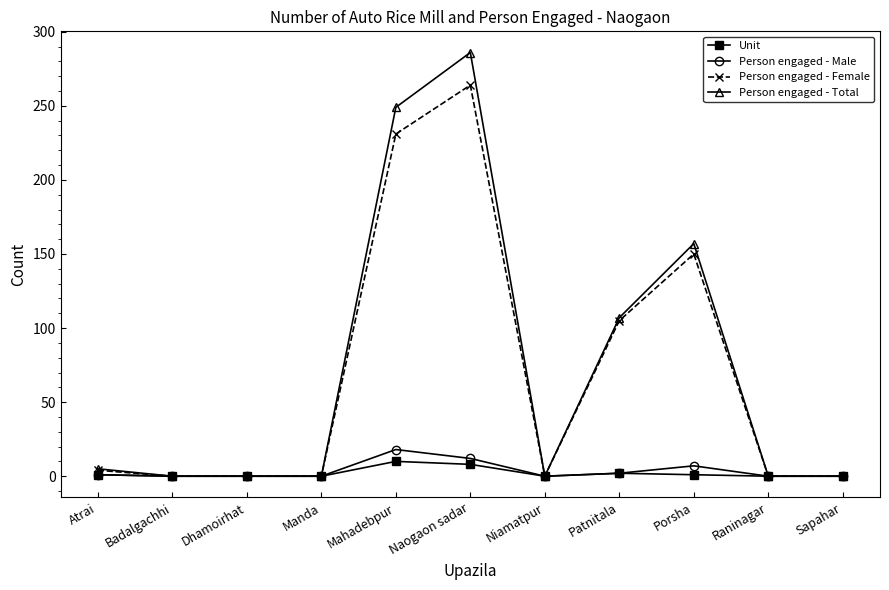

Which series has the largest range (max minus min)?

Person engaged - Total